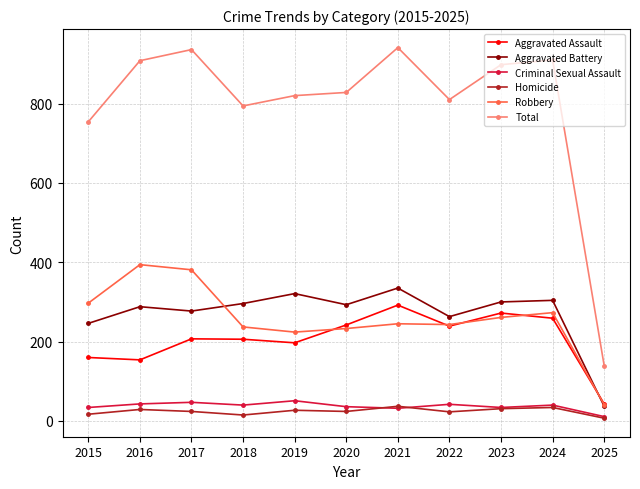

Is the value of Aggravated Battery at 2016 greater than the value of Total at 2015?

No